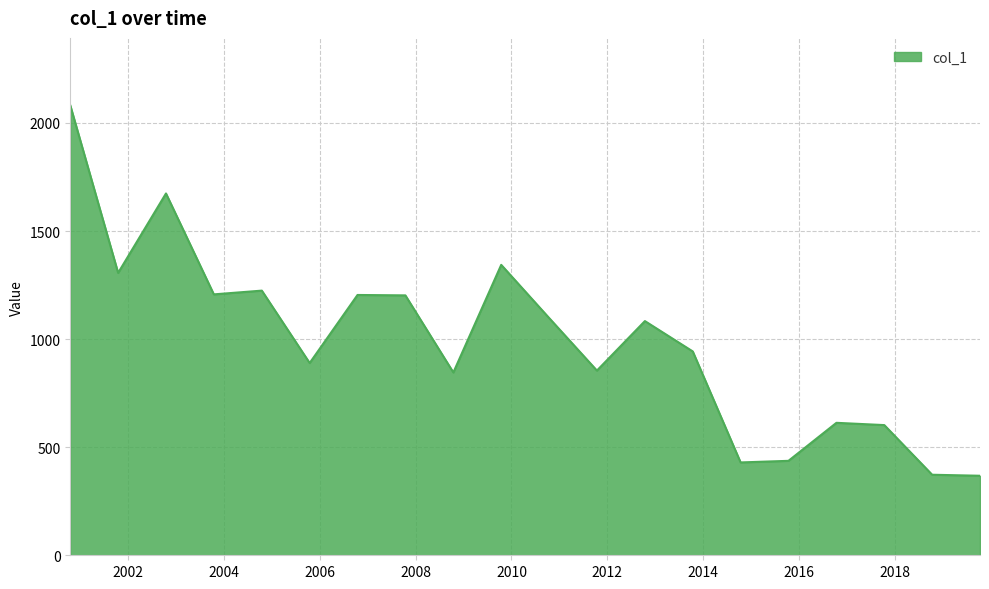

What is the sum of all values?

19780.8